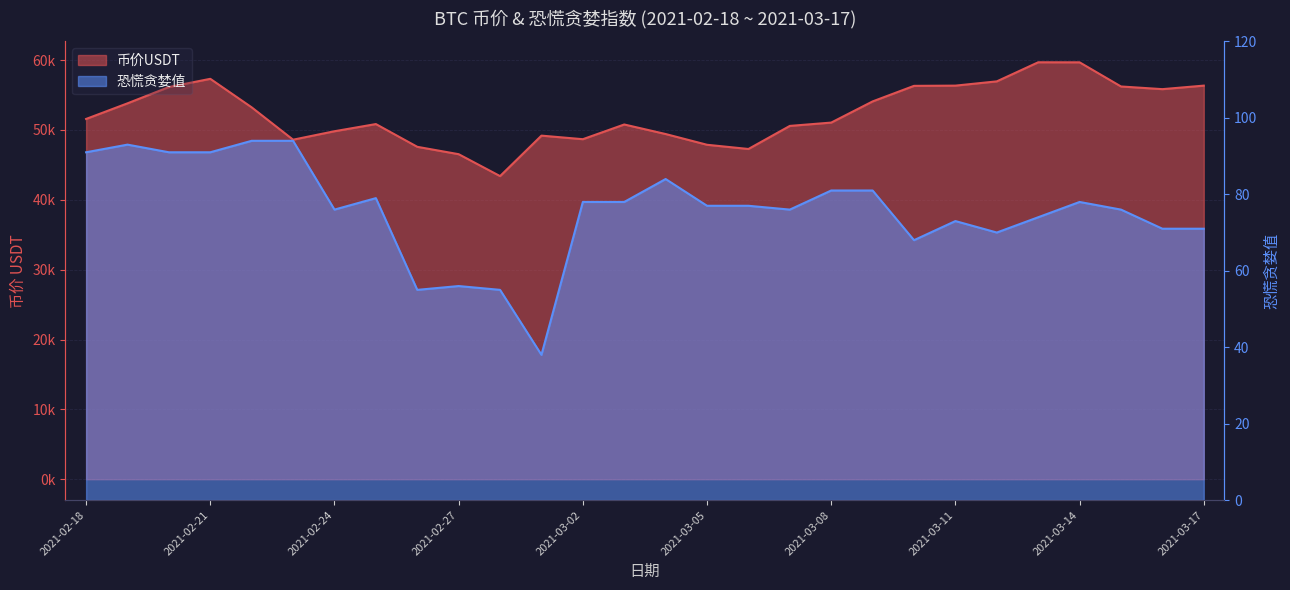

How many values in the 恐慌贪婪值 series exceed 77?

13